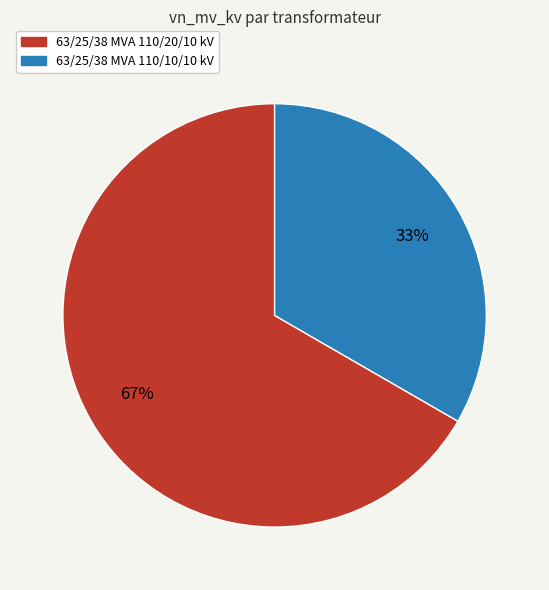

Is it true that 63/25/38 MVA 110/10/10 kV is 33% of the pie?

True